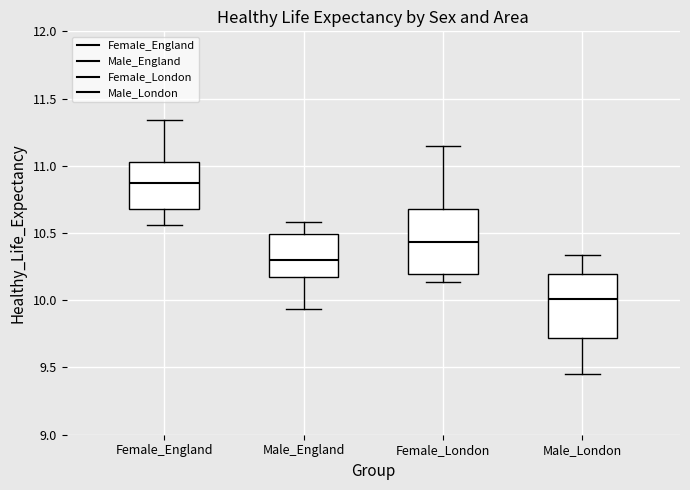

Reading left to right, transcribe this box plot: for each box, give where its median line is, the range the box spans, and where its two whiskers end, as read against the y-axis. The values are not printed on the chart, so give them approximately, as read against the axis.

Female_England: median 10.85, box 10.70 to 11.05, whiskers 10.55 to 11.35
Male_England: median 10.30, box 10.20 to 10.50, whiskers 9.95 to 10.60
Female_London: median 10.45, box 10.20 to 10.70, whiskers 10.15 to 11.15
Male_London: median 10.00, box 9.70 to 10.20, whiskers 9.45 to 10.35